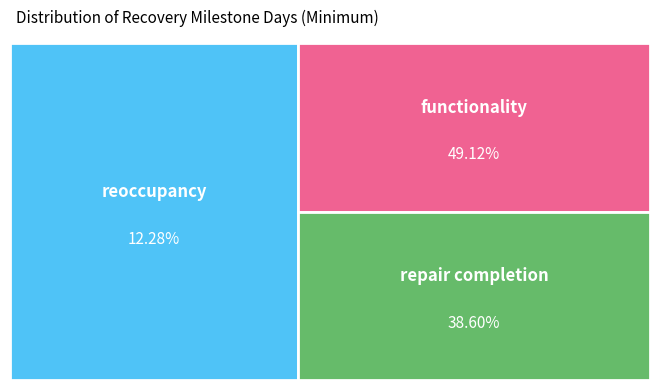

To the nearest percent, what portion does functionality represent?

49%